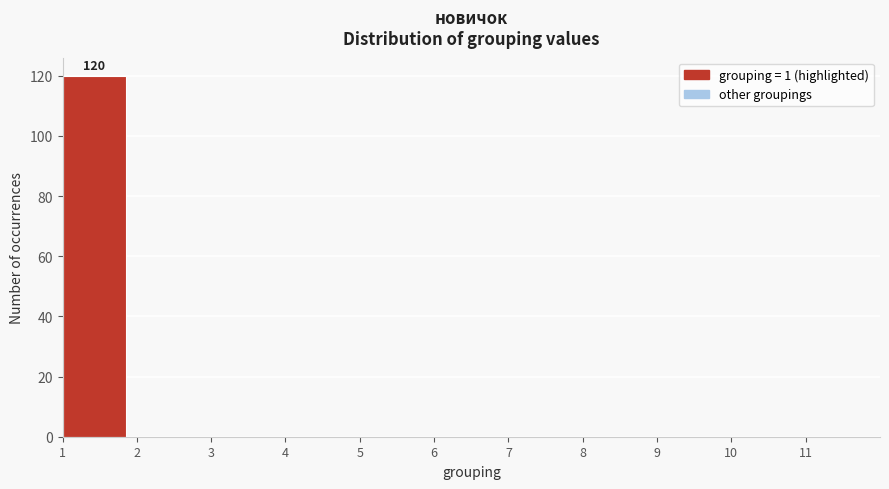

Which range on the x-axis has the tallest bar?

1 to 2